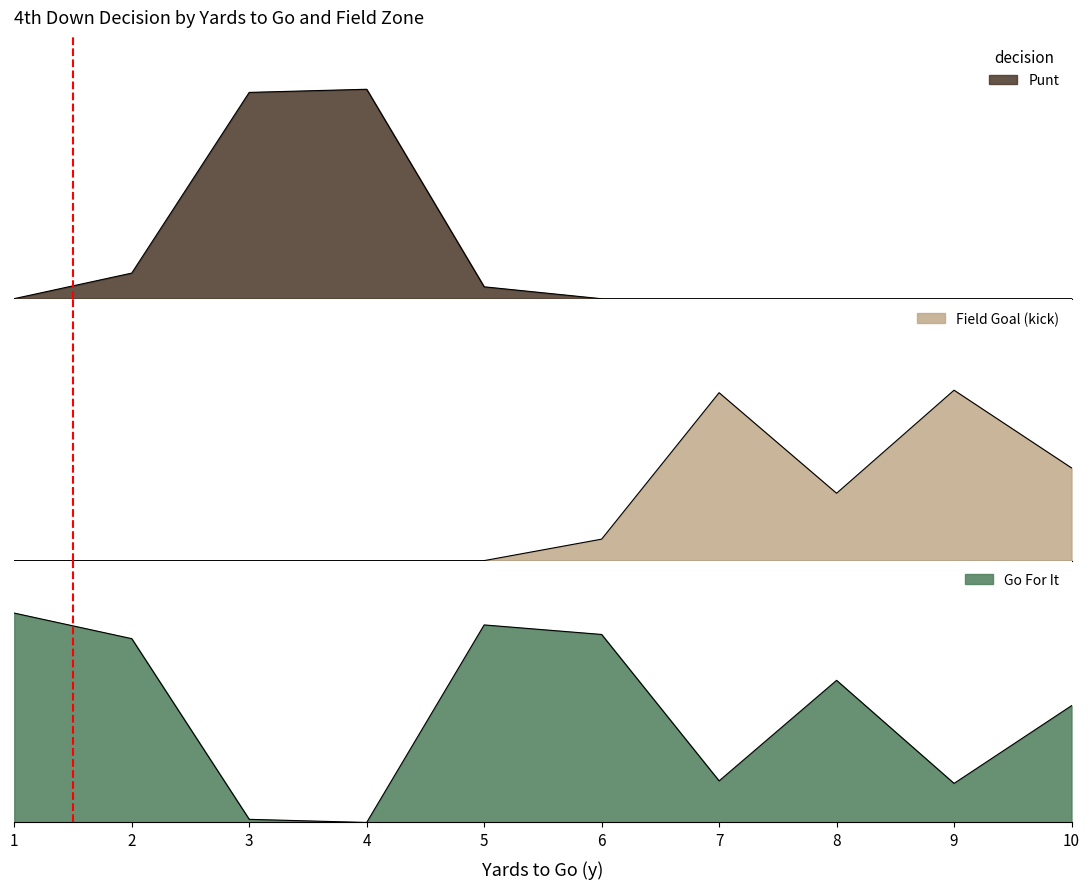

At which category does punt reach its first local peak?

4